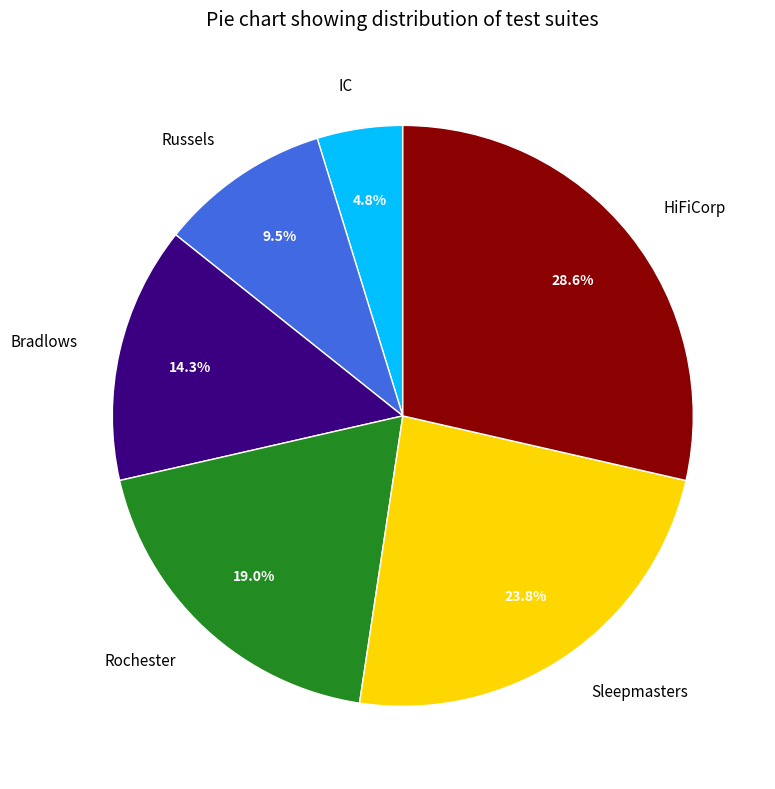

True or false: Russels accounts for 21% of the total.

False